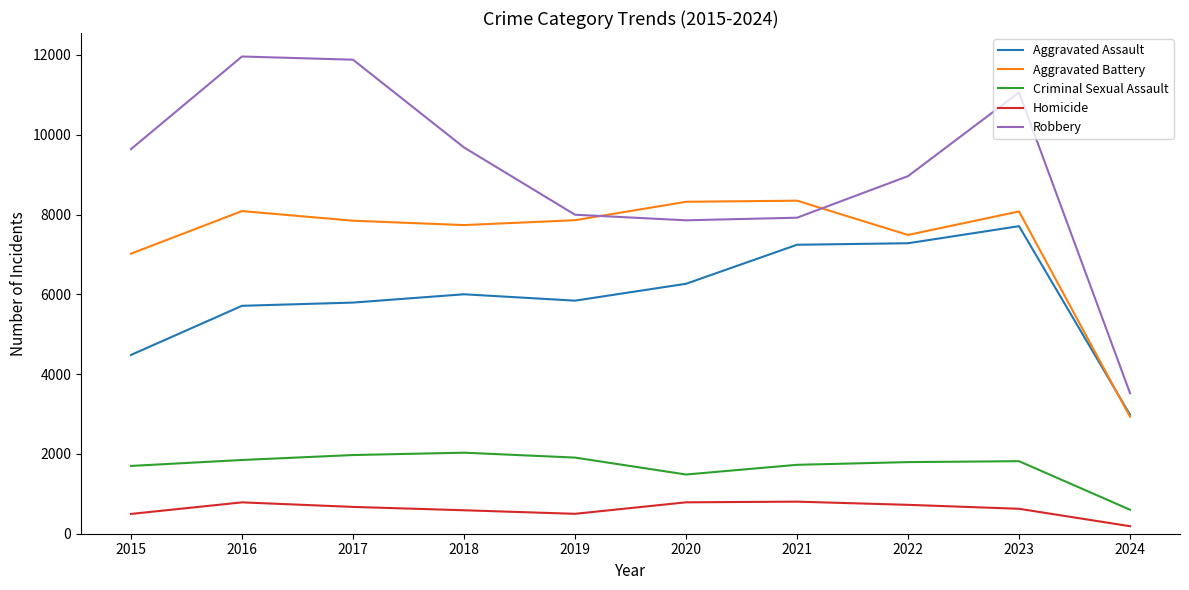

At which category is the sum across all series the highest?

2023